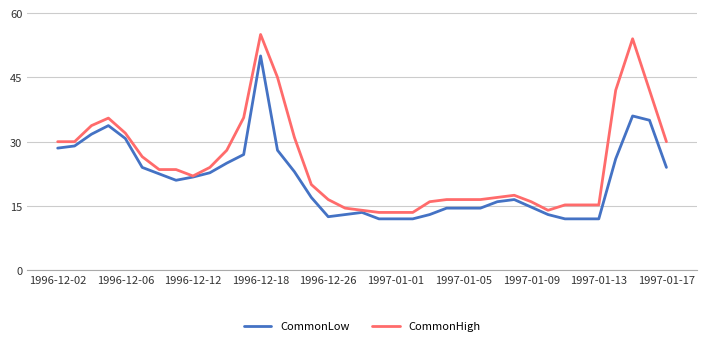

What is the maximum value shown in the chart?

55.0